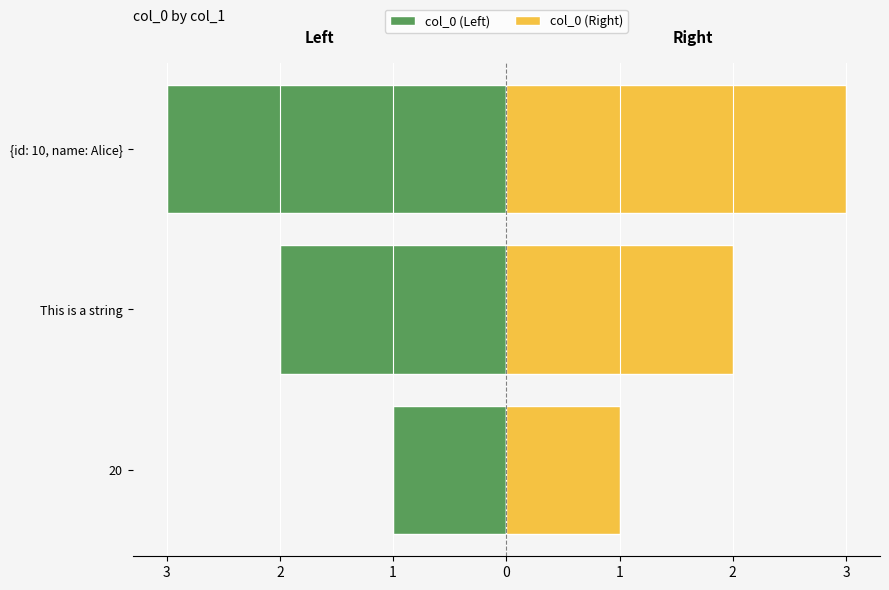

Is the value of col_0 (Right) at This is a string greater than the value of col_0 (Left) at {id: 10, name: Alice}?

Yes